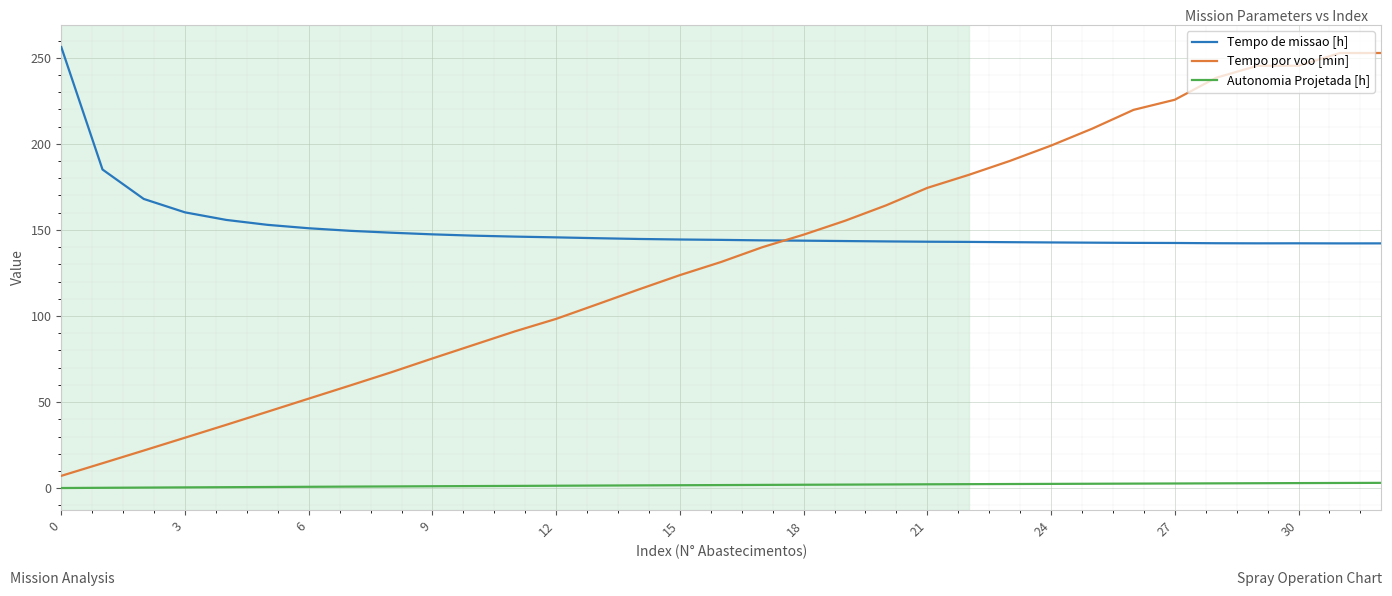

What is the minimum value for Tempo por voo [min]?

7.2